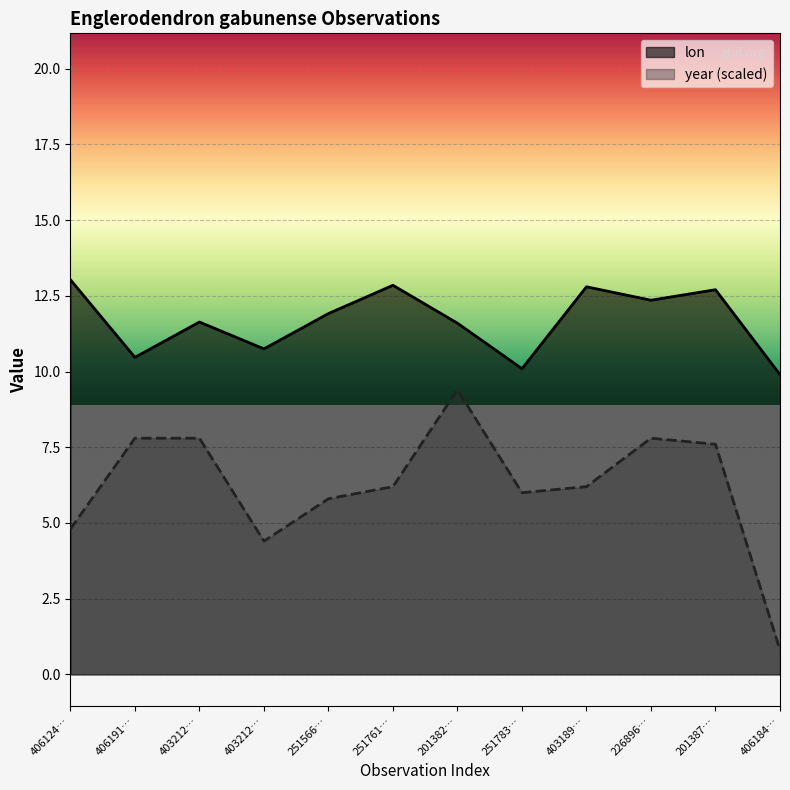

At which category does the chart reach its minimum across all series?

406184…